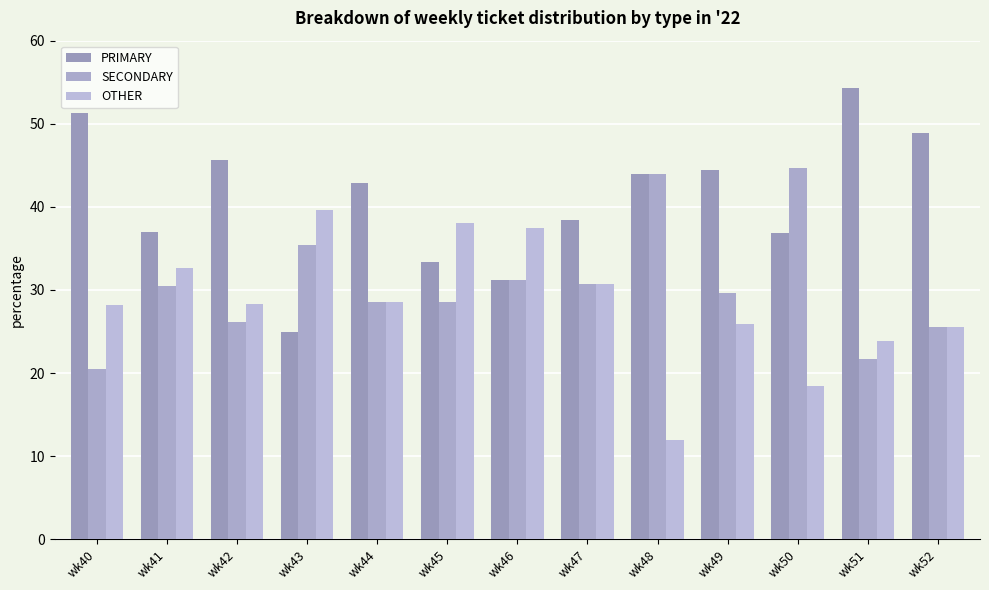

What is the total value across all series at wk42?

100.0